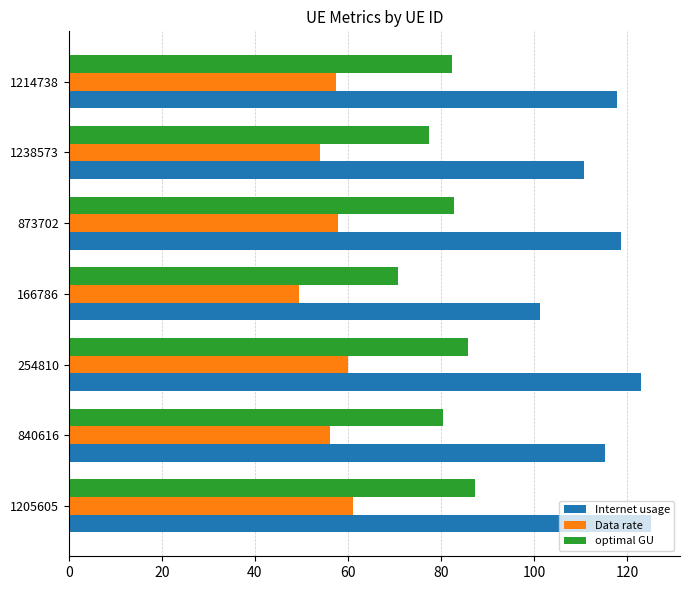

Which label corresponds to the smallest value in the chart?

166786